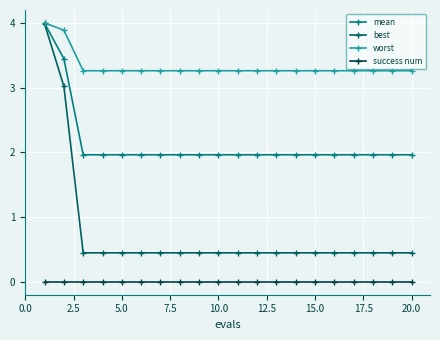

True or false: mean and success num intersect in this chart.

False